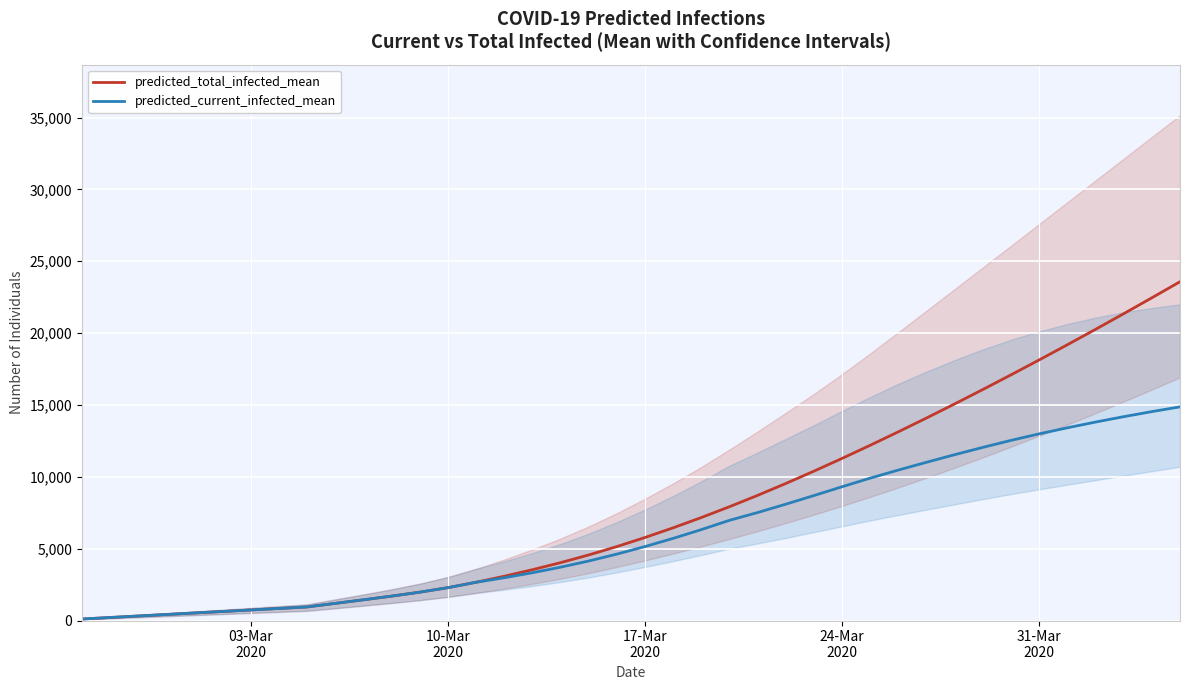

What is the maximum value for predicted_total_infected_mean?

23577